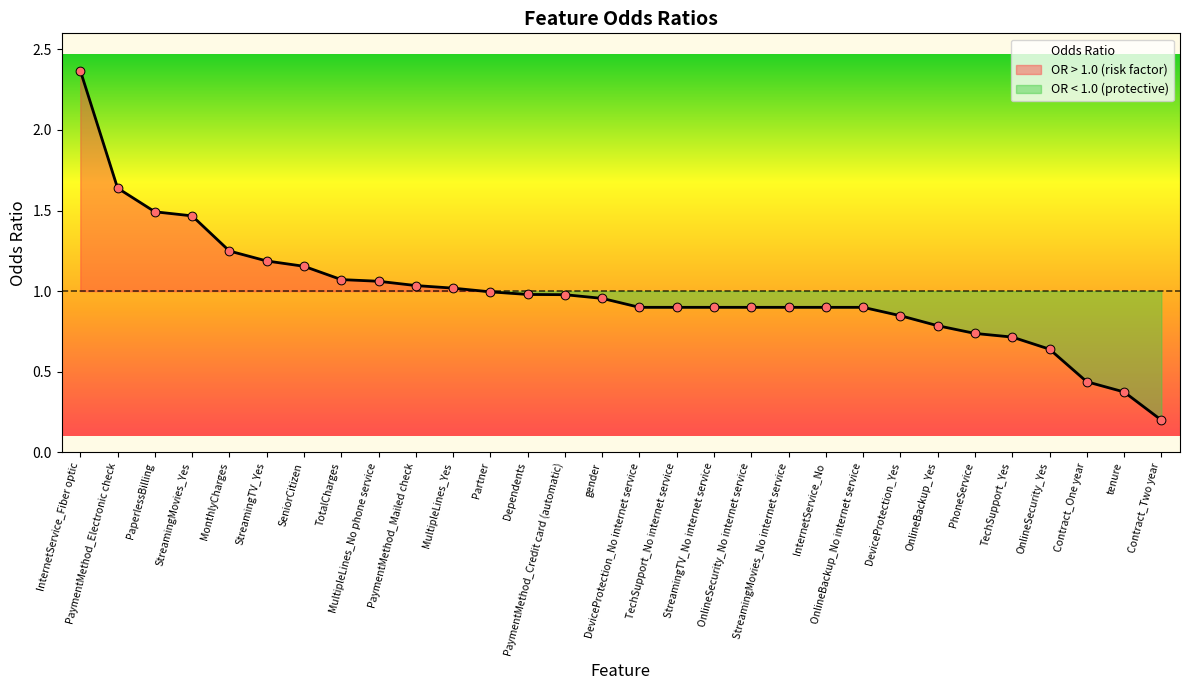

What is the change in value from SeniorCitizen to Contract_Two year?

-1.0